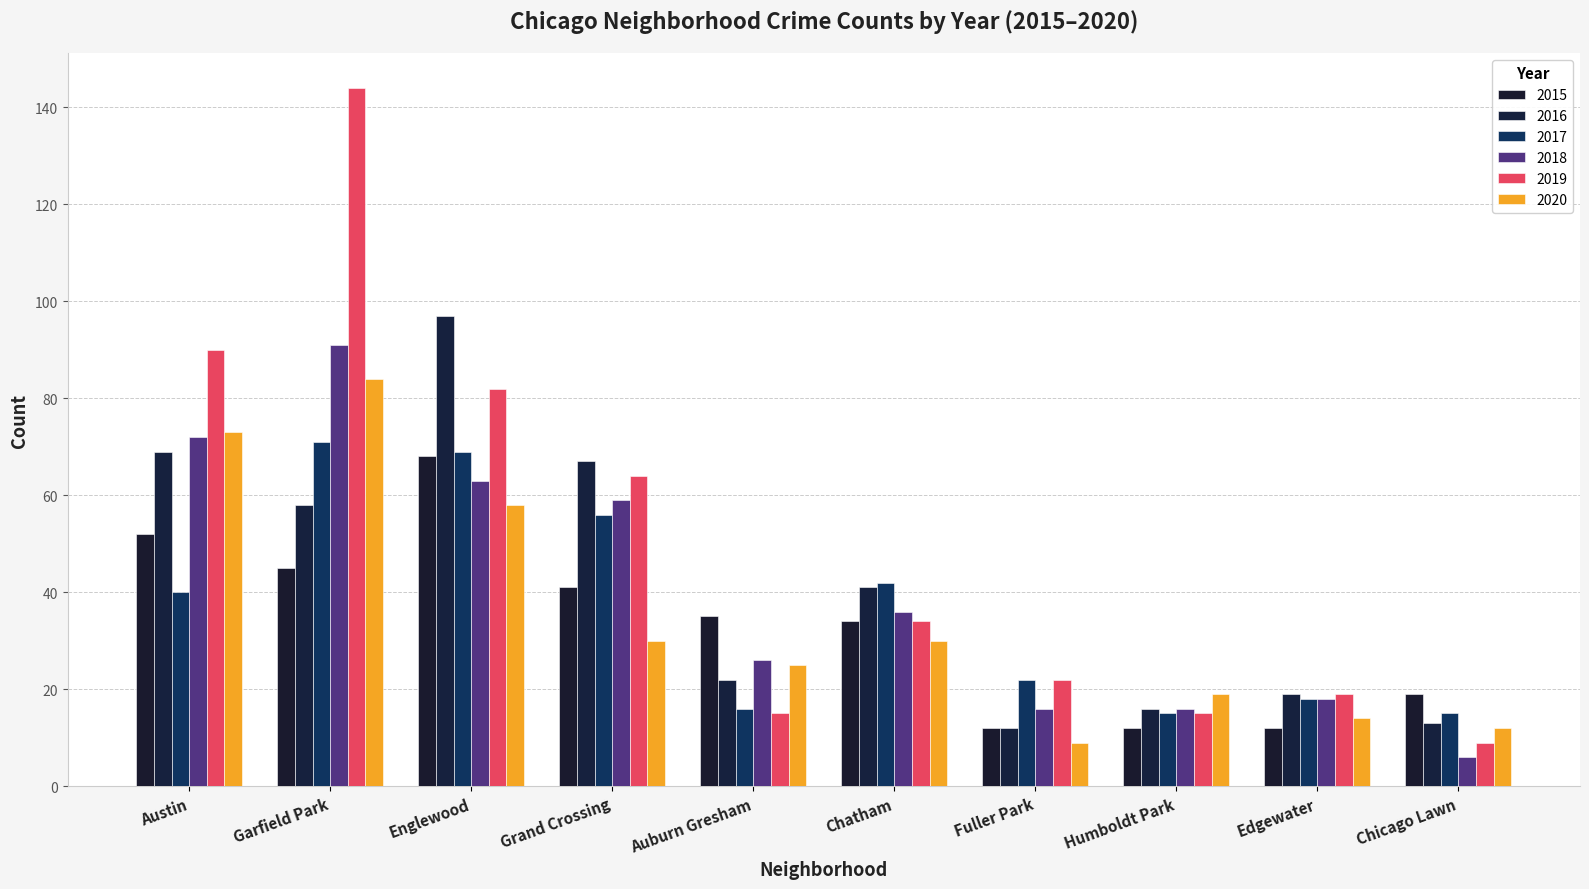

What is the label of the 6th bar from the left?

Chatham